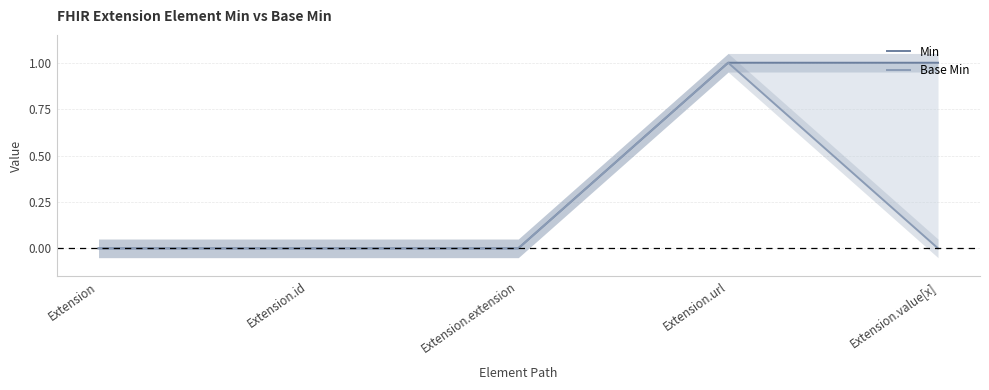

Reading left to right, what are all the values shown in this chart?

Min: 0	0	0	1	1
Base Min: 0	0	0	1	0